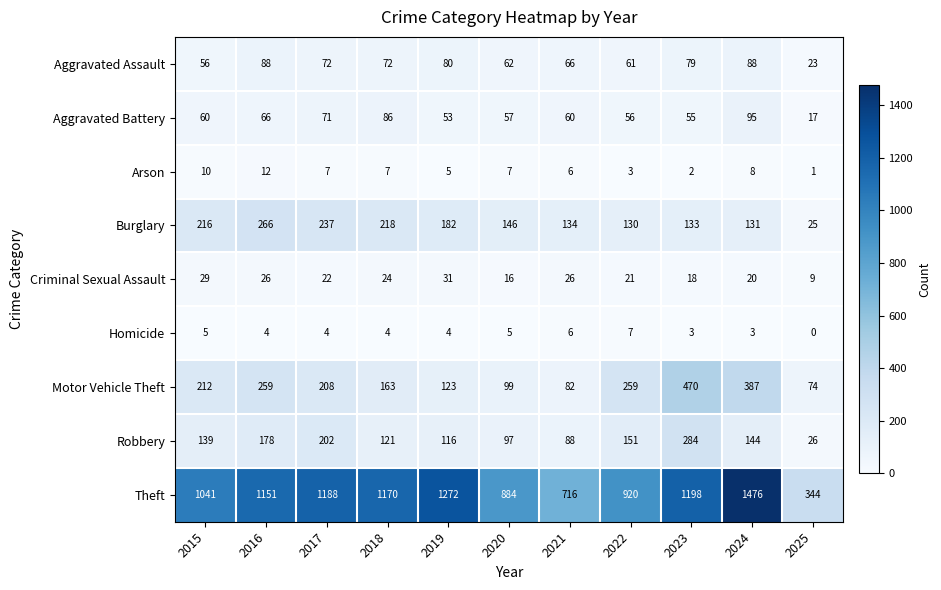

Which series has the largest range (max minus min)?

Theft